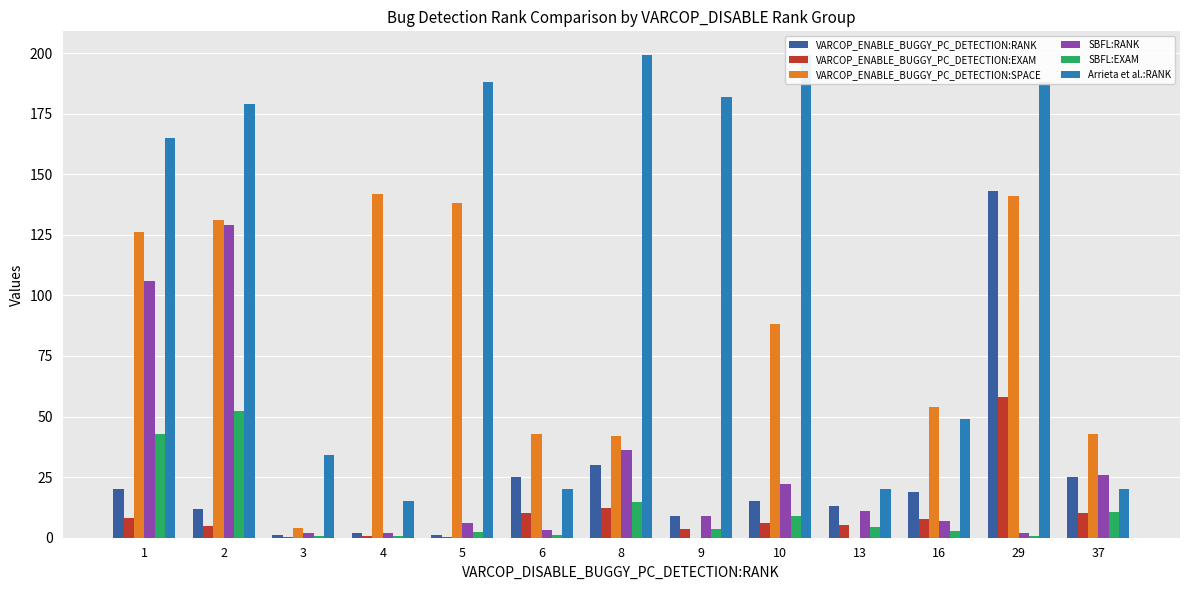

Rank the series at 9 from highest to lowest value.

Arrieta et al.:RANK, VARCOP_ENABLE_BUGGY_PC_DETECTION:RANK, SBFL:RANK, VARCOP_ENABLE_BUGGY_PC_DETECTION:EXAM, SBFL:EXAM, VARCOP_ENABLE_BUGGY_PC_DETECTION:SPACE